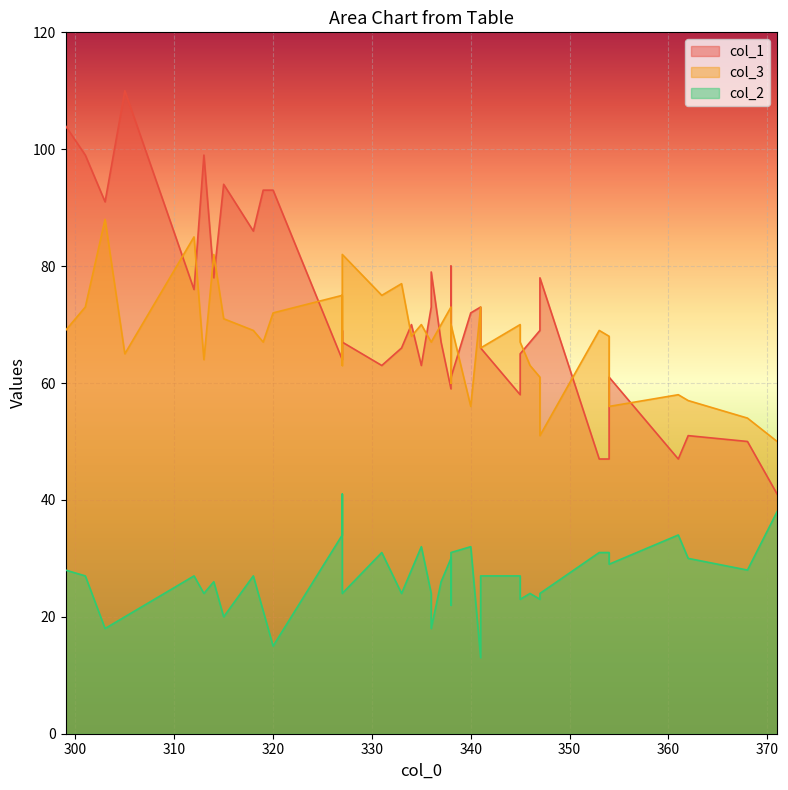

What is the average value of the col_1 series?

72